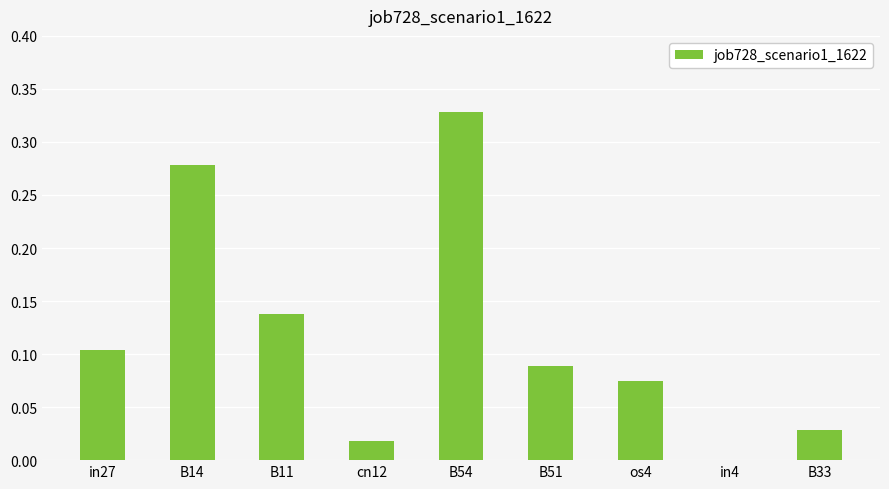

Which has a higher value, B11 or B14?

B14